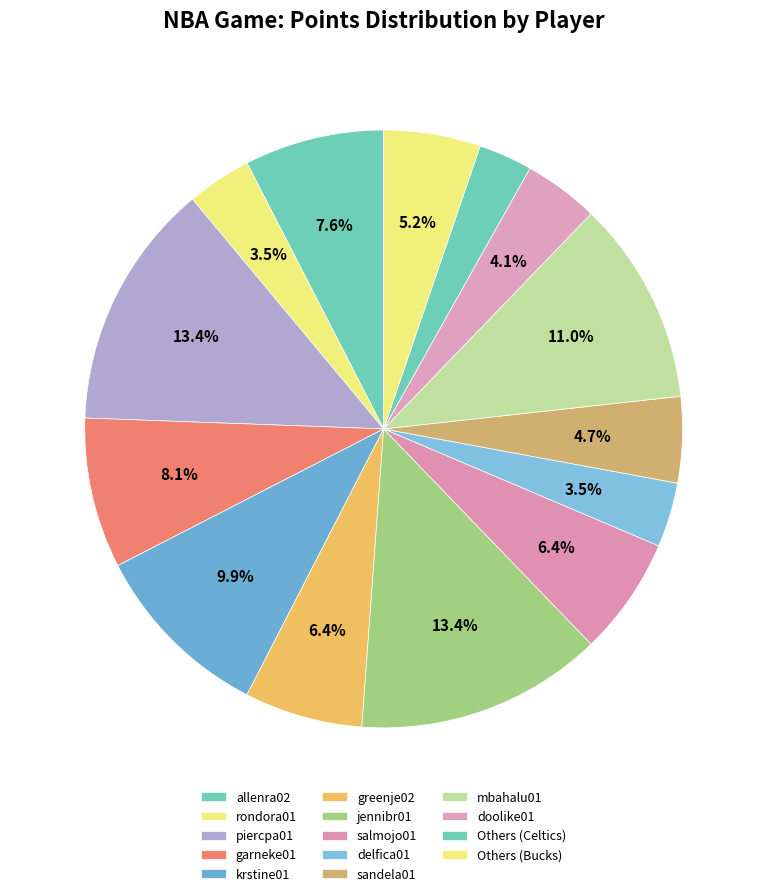

To the nearest percent, what is the average slice percentage?

7%